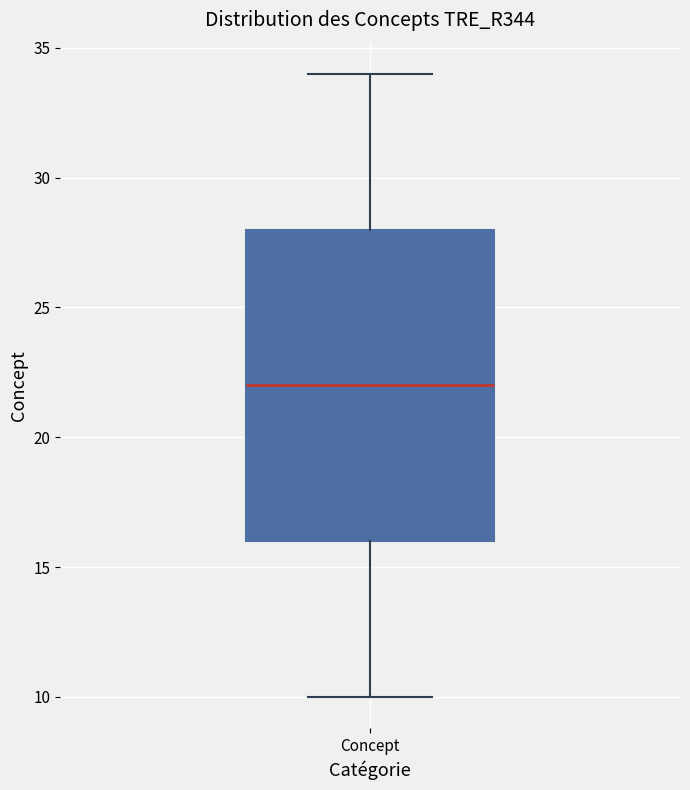

Where does the lower whisker of the box for Concept end on the y-axis? The values are not printed on the chart, so give them approximately, as read against the axis.

10